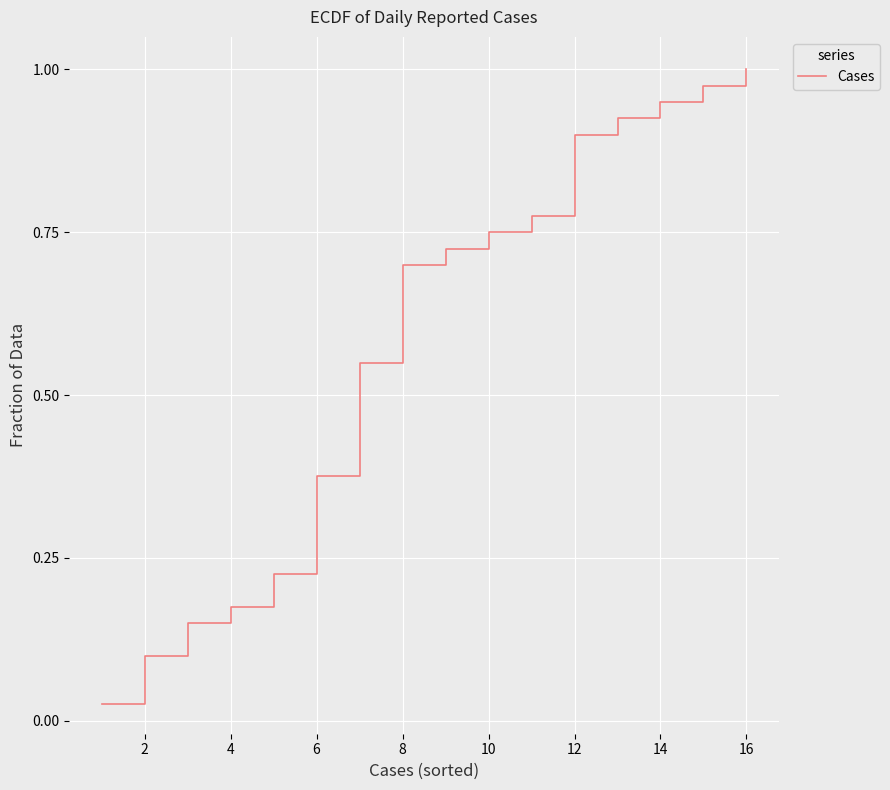

How many lines are shown in the chart?

1